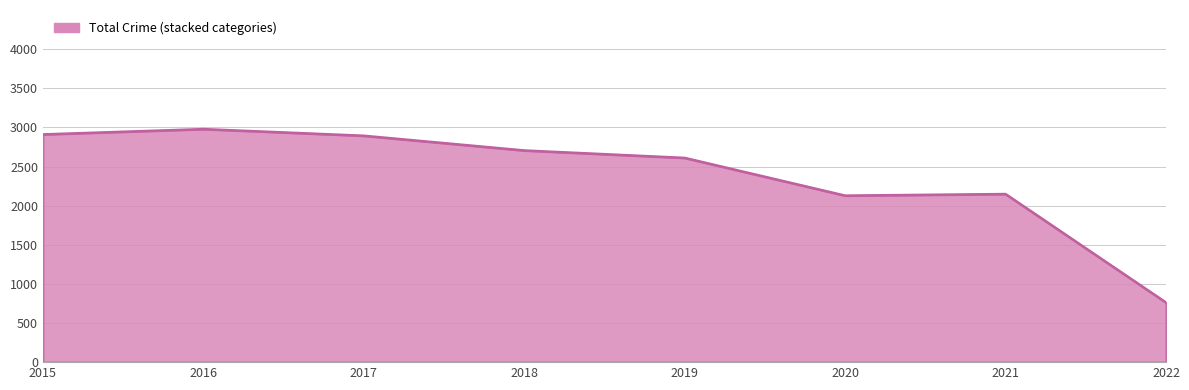

True or false: the data shows 1451 at 2019.

False